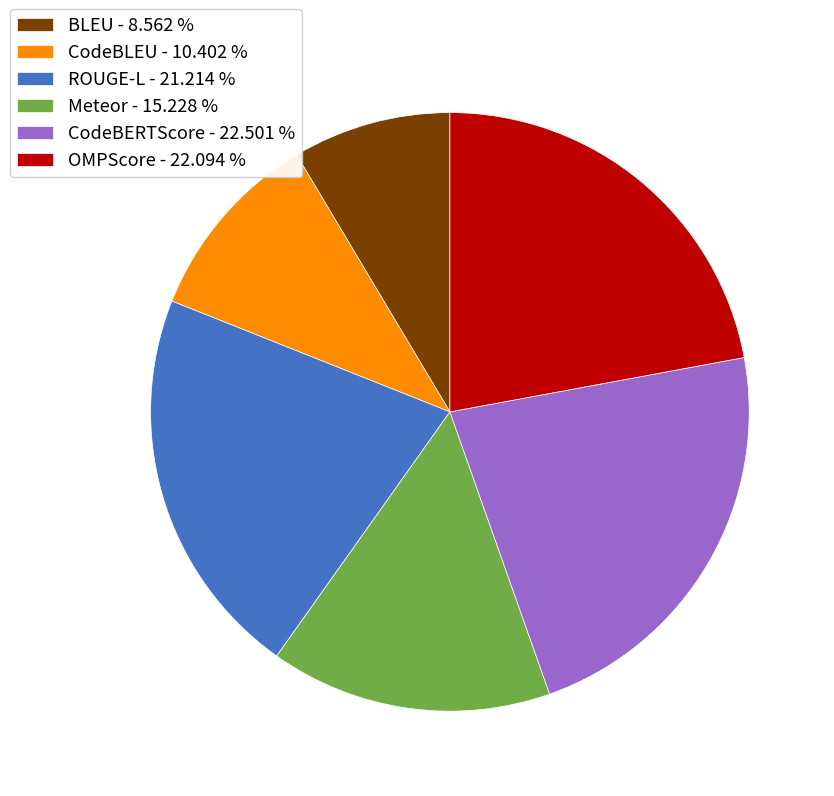

Is CodeBLEU the majority of the pie?

No